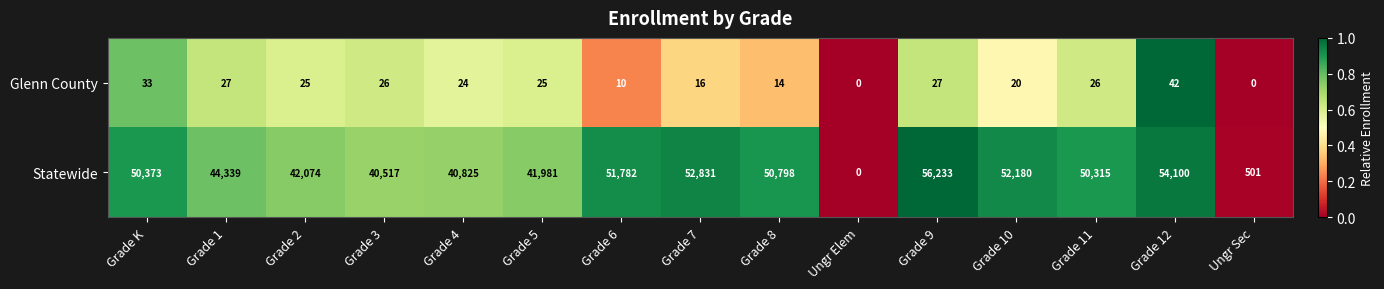

True or false: Statewide has a value of 0 at Ungr Elem.

True